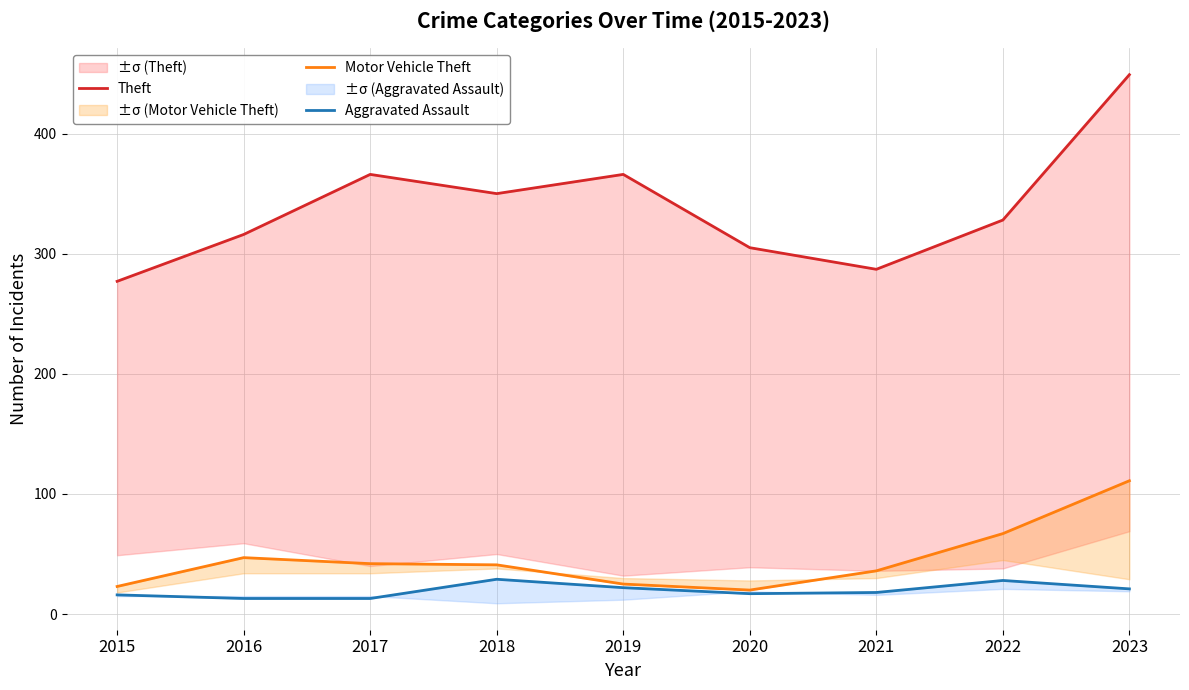

At which category is the sum across all series the highest?

2023